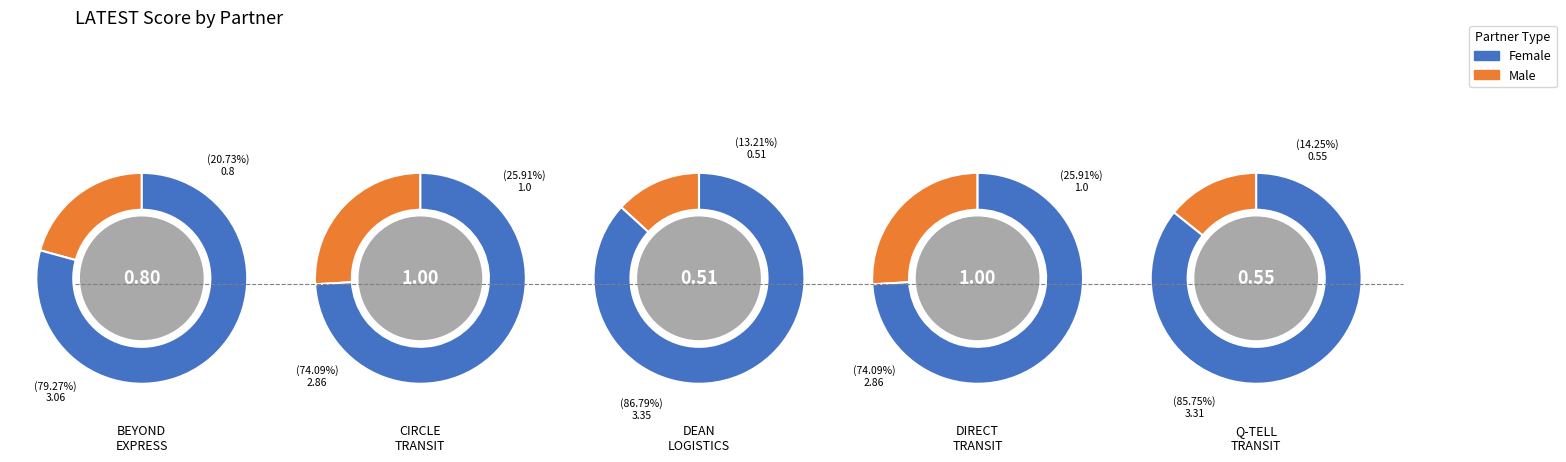

To the nearest percent, what portion does BEYOND EXPRESS represent?

21%